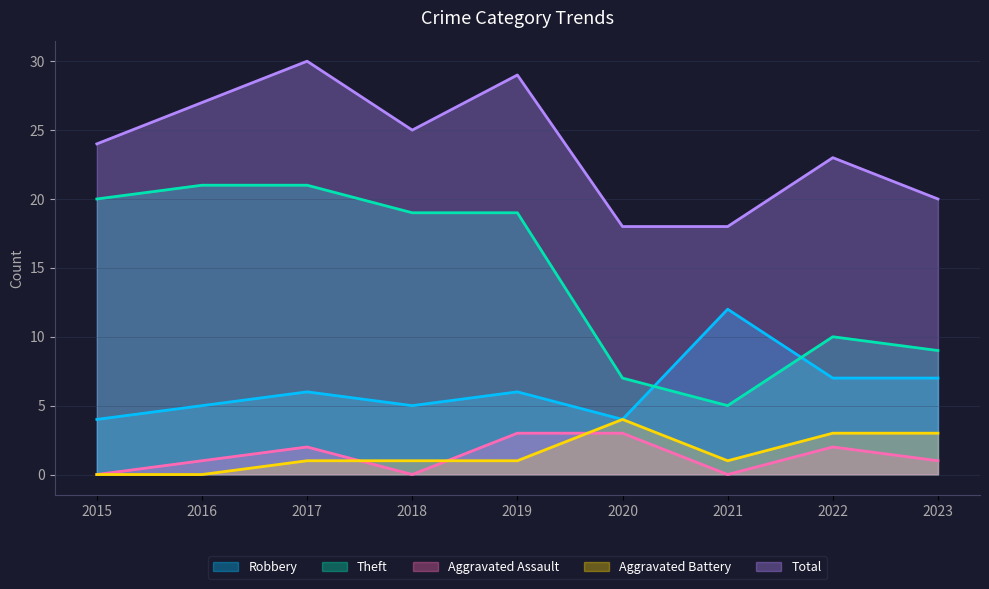

Reading left to right, list all the values displayed in this chart.

Robbery: 2015=4	2016=5	2017=6	2018=5	2019=6	2020=4	2021=12	2022=7	2023=7
Theft: 2015=20	2016=21	2017=21	2018=19	2019=19	2020=7	2021=5	2022=10	2023=9
Aggravated Assault: 2015=0	2016=1	2017=2	2018=0	2019=3	2020=3	2021=0	2022=2	2023=1
Aggravated Battery: 2015=0	2016=0	2017=1	2018=1	2019=1	2020=4	2021=1	2022=3	2023=3
Total: 2015=24	2016=27	2017=30	2018=25	2019=29	2020=18	2021=18	2022=23	2023=20